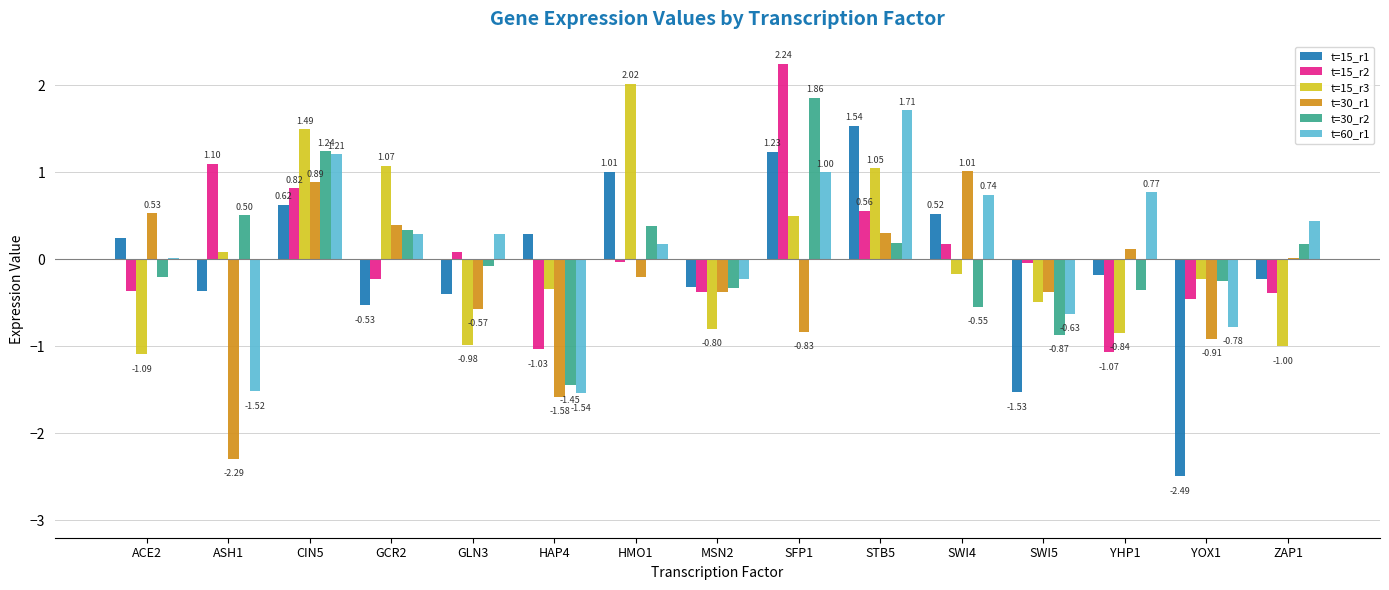

What are all the series names shown in the legend?

t=15_r1, t=15_r2, t=15_r3, t=30_r1, t=30_r2, t=60_r1